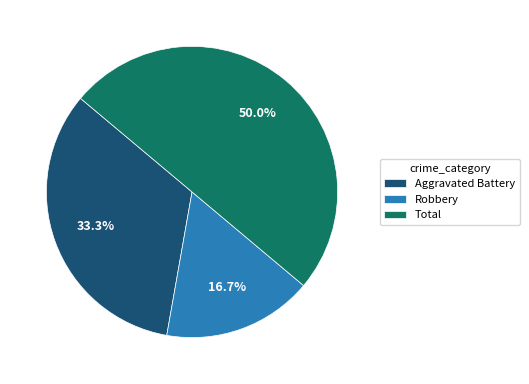

Which has a higher value, Robbery or Total?

Total